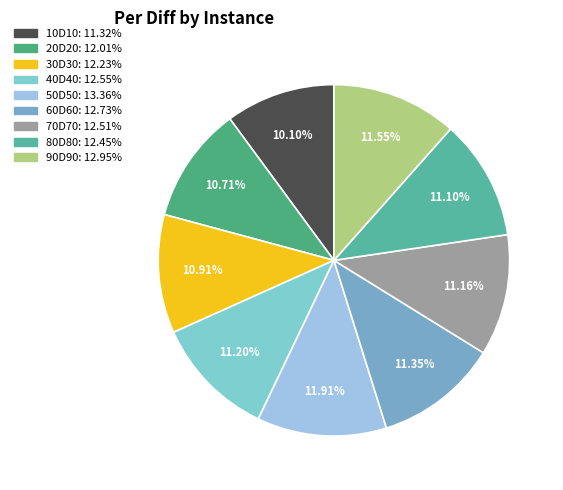

The 60D60 slice represents 11% of the pie. True or false?

True